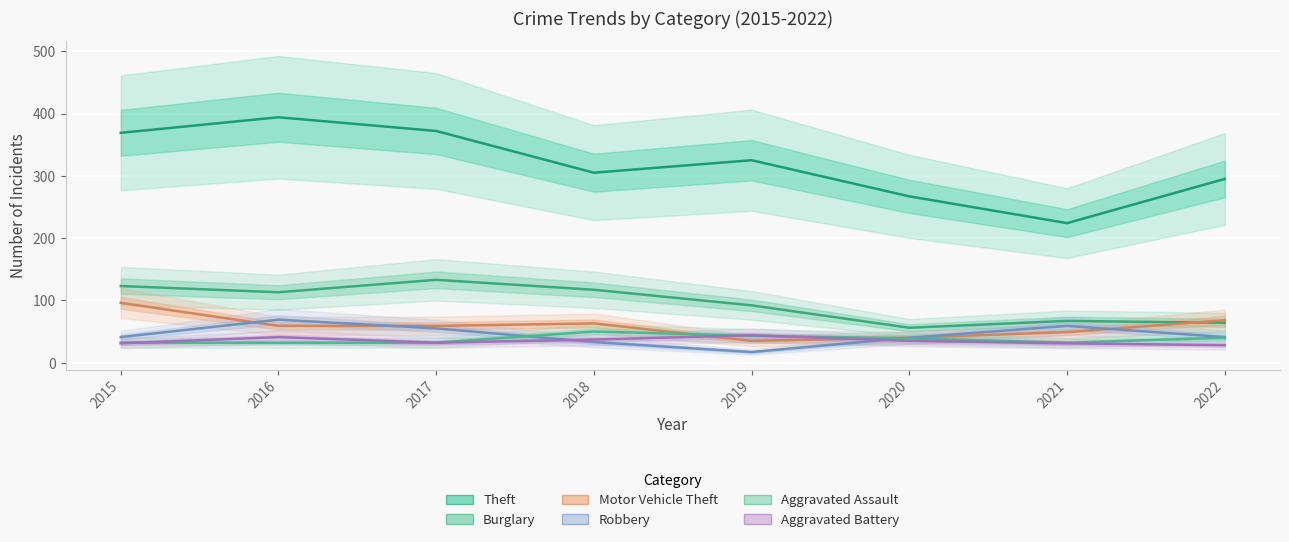

At which label does Robbery first exceed 41?

2016